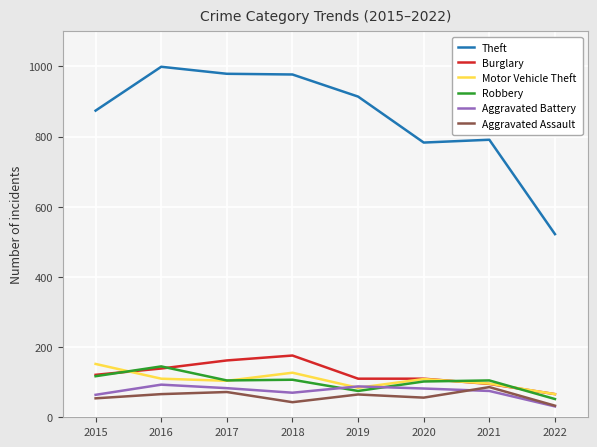

True or false: Aggravated Battery has a value of 154 at 2016.

False